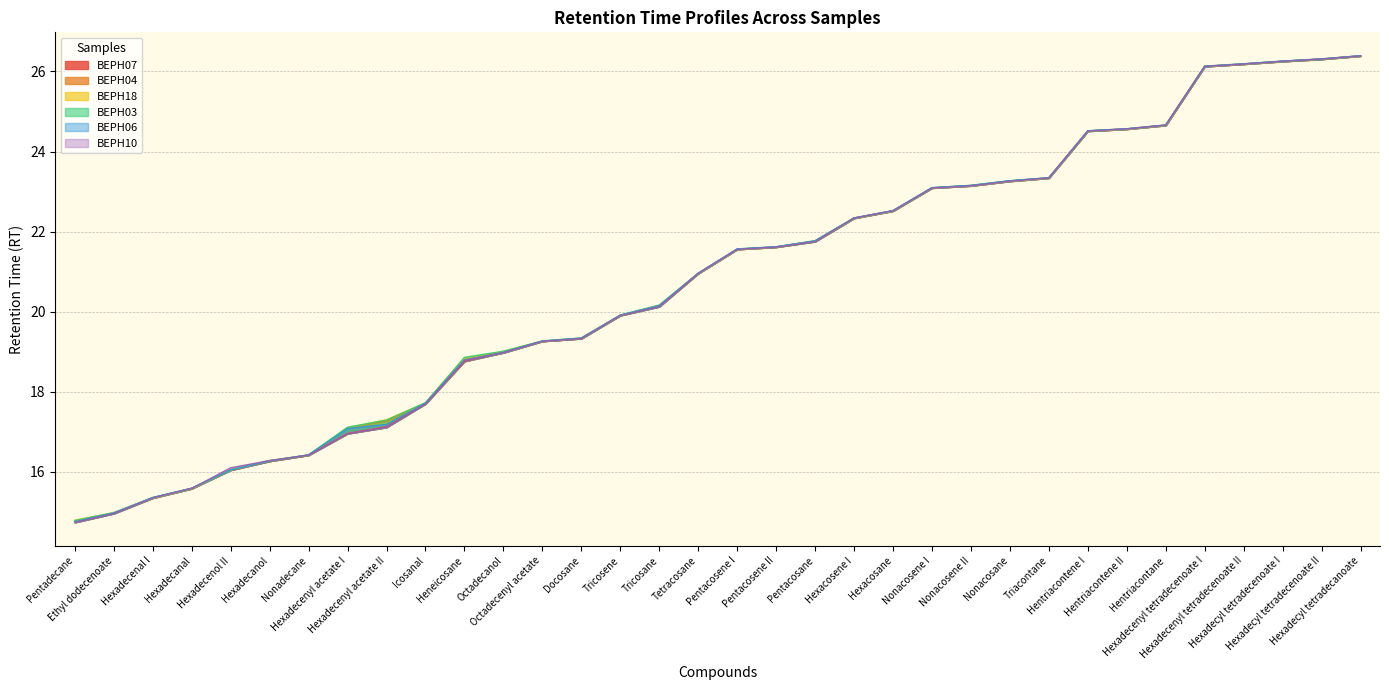

True or false: BEPH18 has a value of 21.8 at Pentacosane.

True